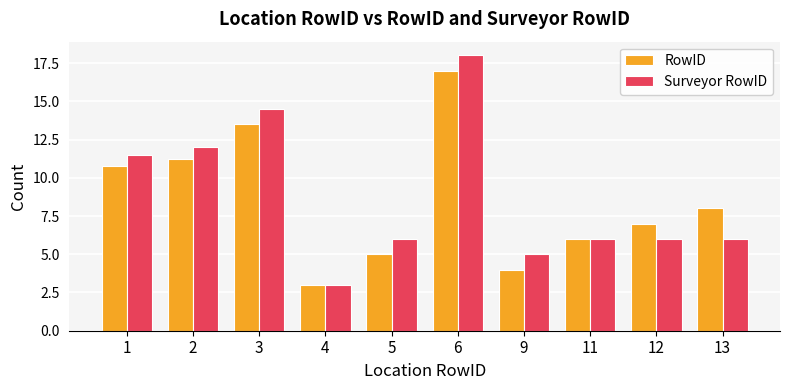

Between 1 and 13, which series saw the biggest shift?

Surveyor RowID